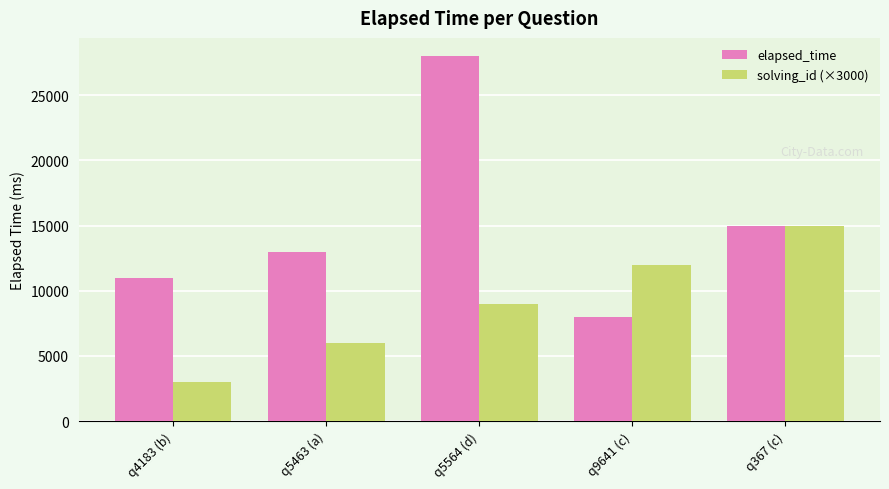

At which category is the sum across all series the highest?

q5564 (d)